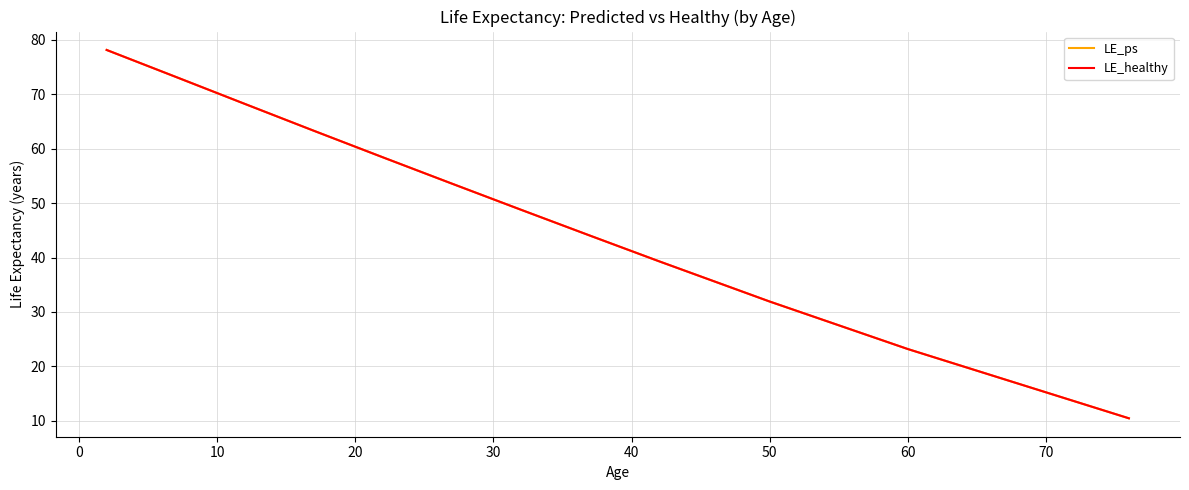

True or false: LE_healthy and LE_ps intersect in this chart.

False